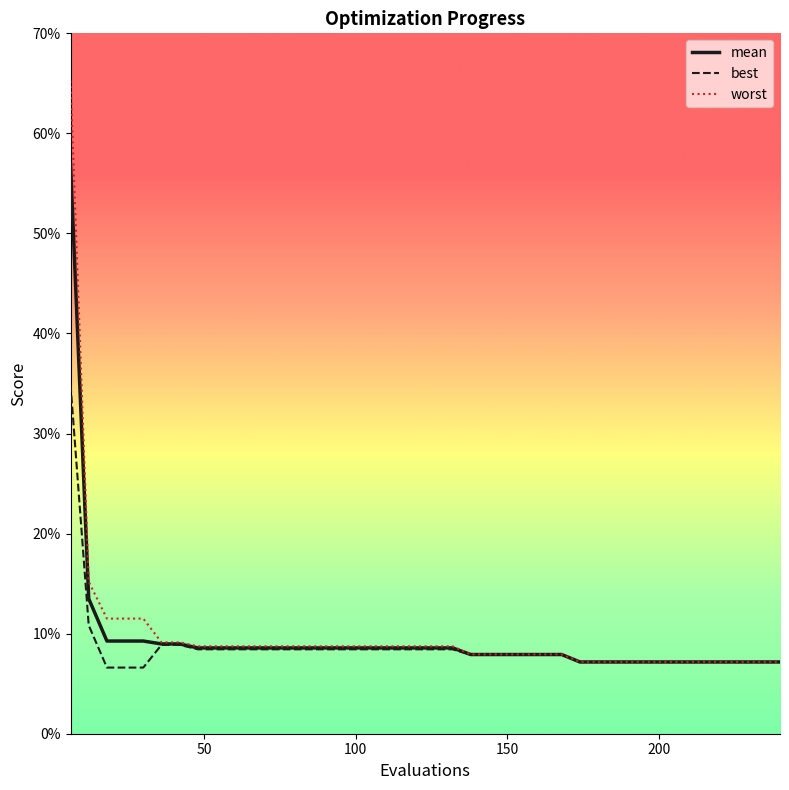

Does the chart display data point markers on the line(s)?

No